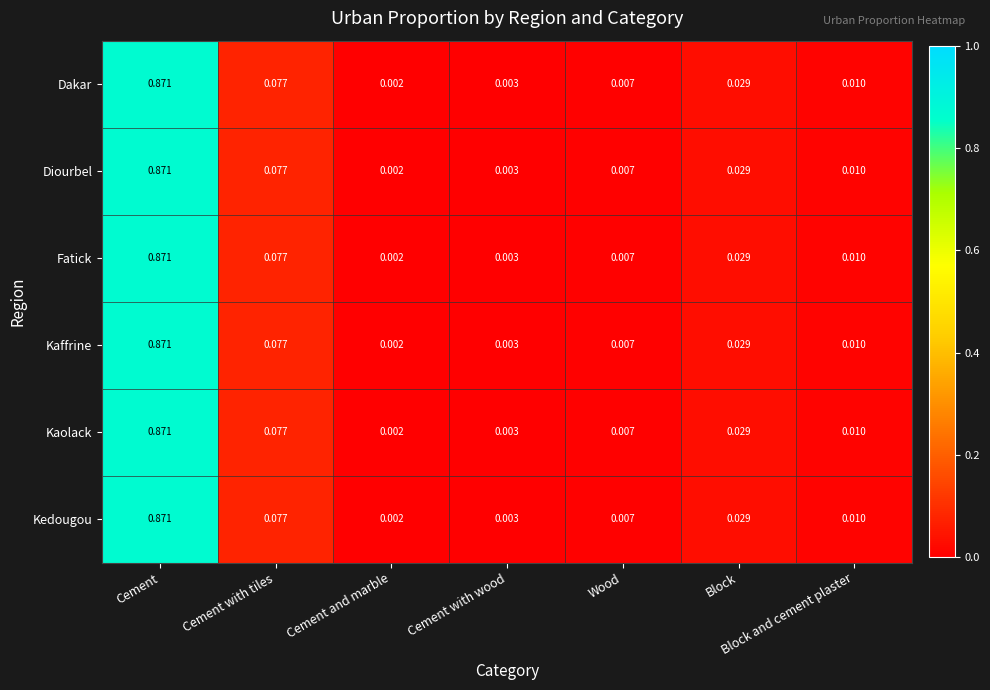

Is the value of Kedougou at Block greater than the value of Kaffrine at Cement?

No